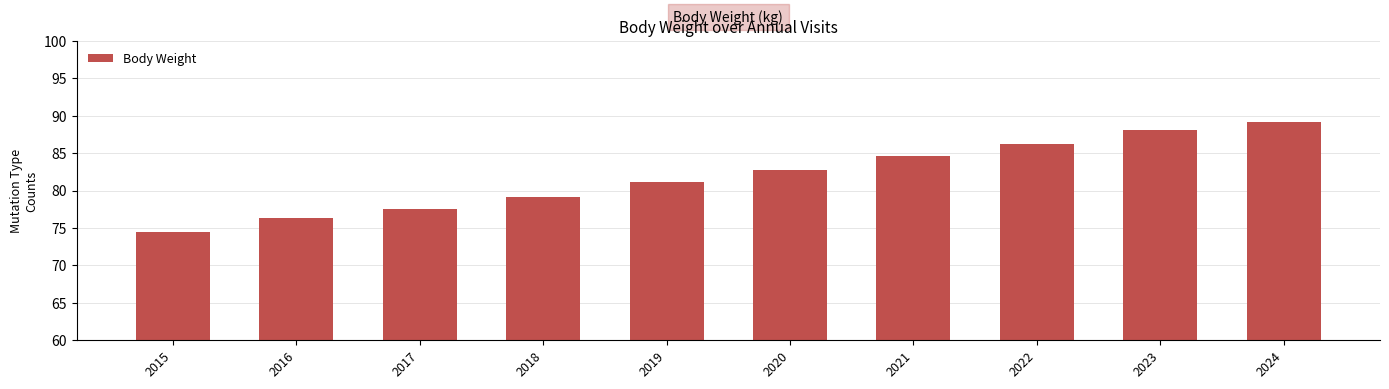

What is the difference between the second highest and second lowest values?

11.8